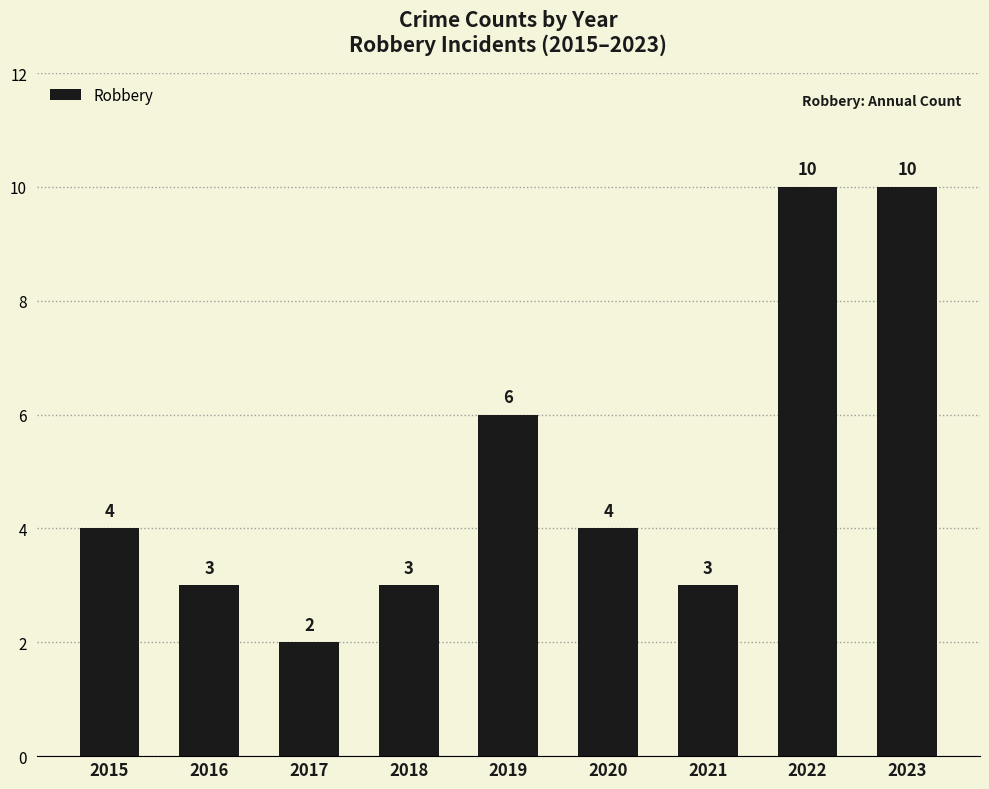

What is the average value?

5